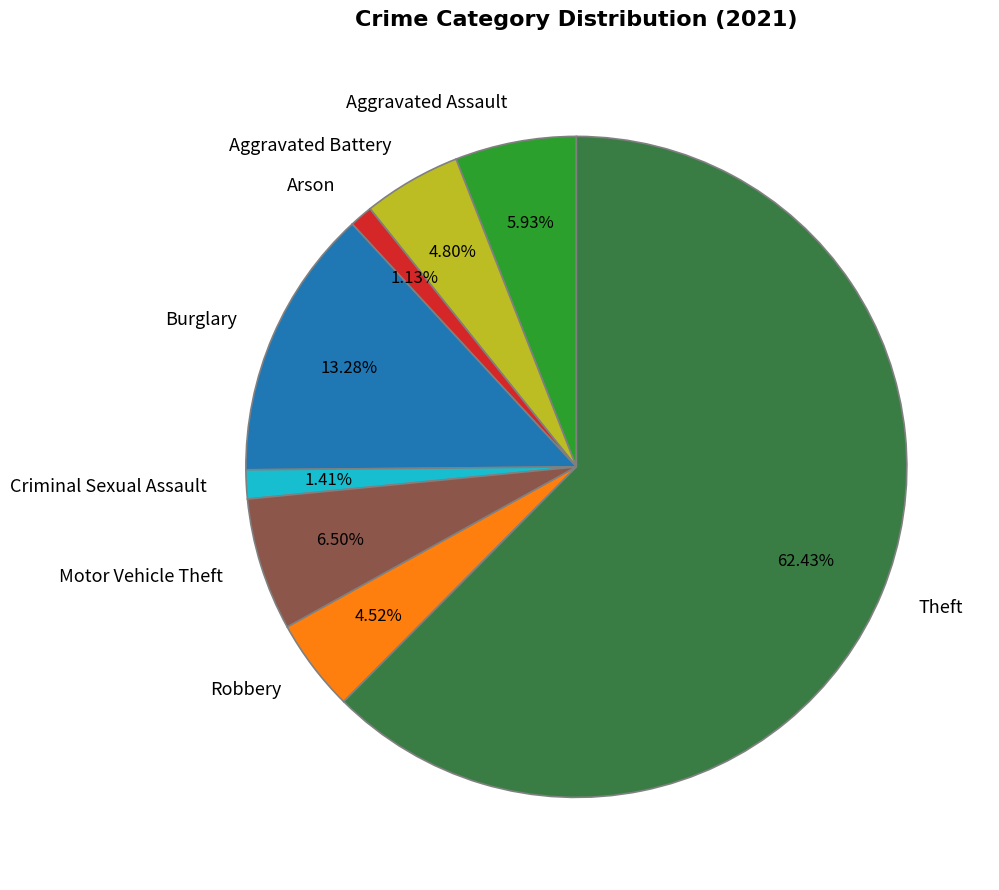

To the nearest percent, what is the average slice percentage?

12%